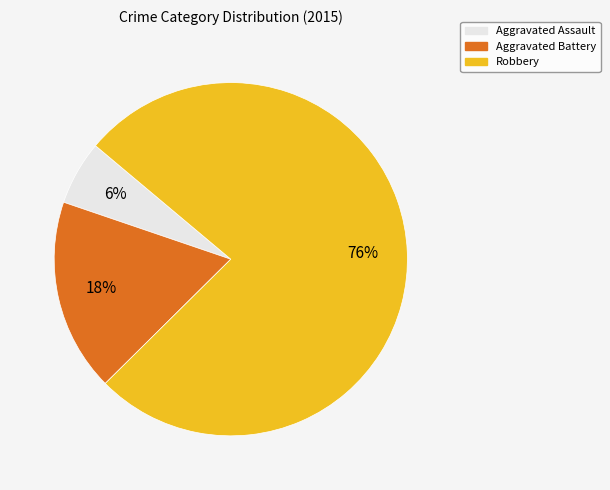

Which has a higher value, Aggravated Assault or Aggravated Battery?

Aggravated Battery